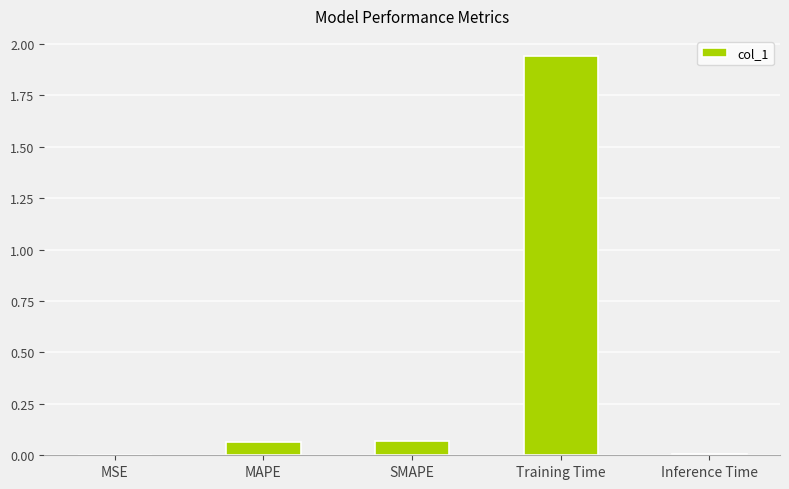

Which has a higher value, MSE or Training Time?

Training Time